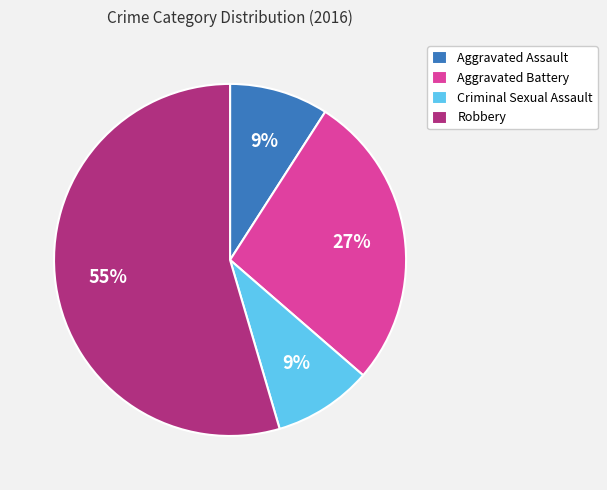

To the nearest percent, what is the combined percentage of Robbery and Criminal Sexual Assault?

64%